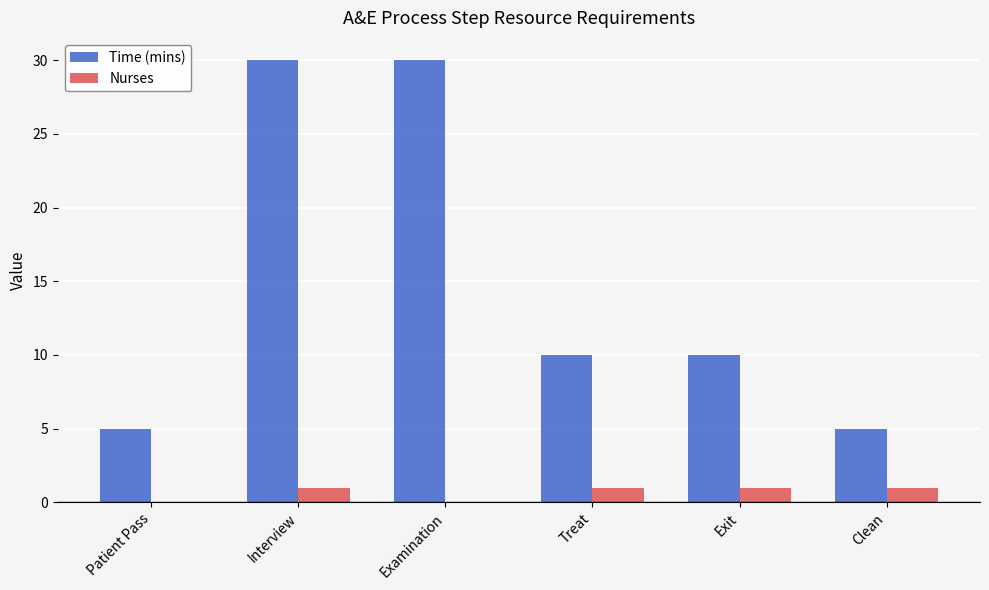

Which series has the largest total across all categories?

Time (mins)